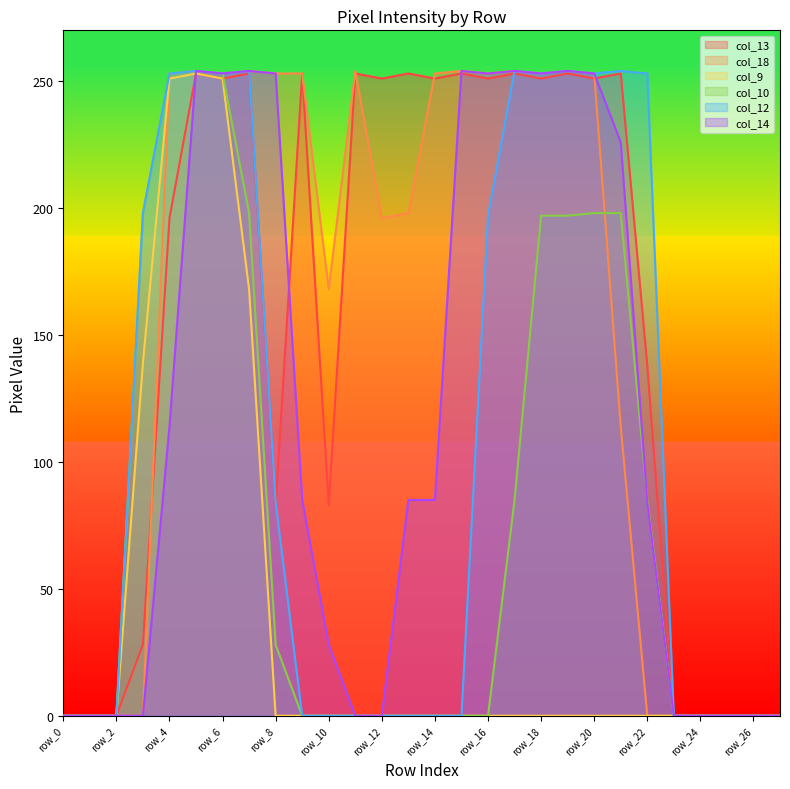

What is the difference between the maximum and second lowest values in the col_18 series?

254